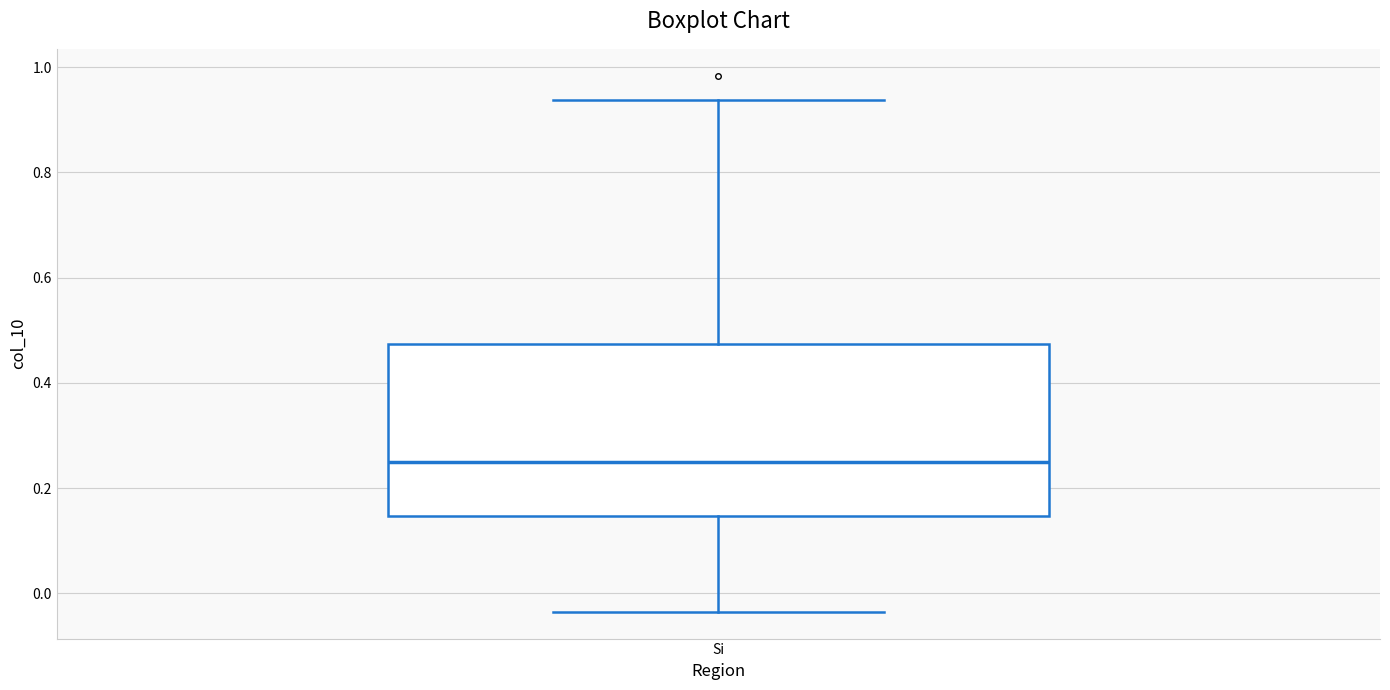

Where is the lower edge of the box for Si on the y-axis? The values are not printed on the chart, so give them approximately, as read against the axis.

0.14